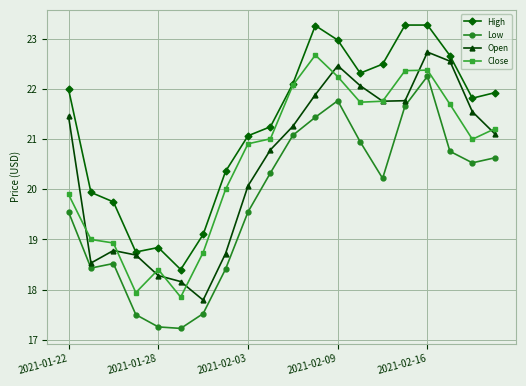

True or false: High and Low cross at least once.

False